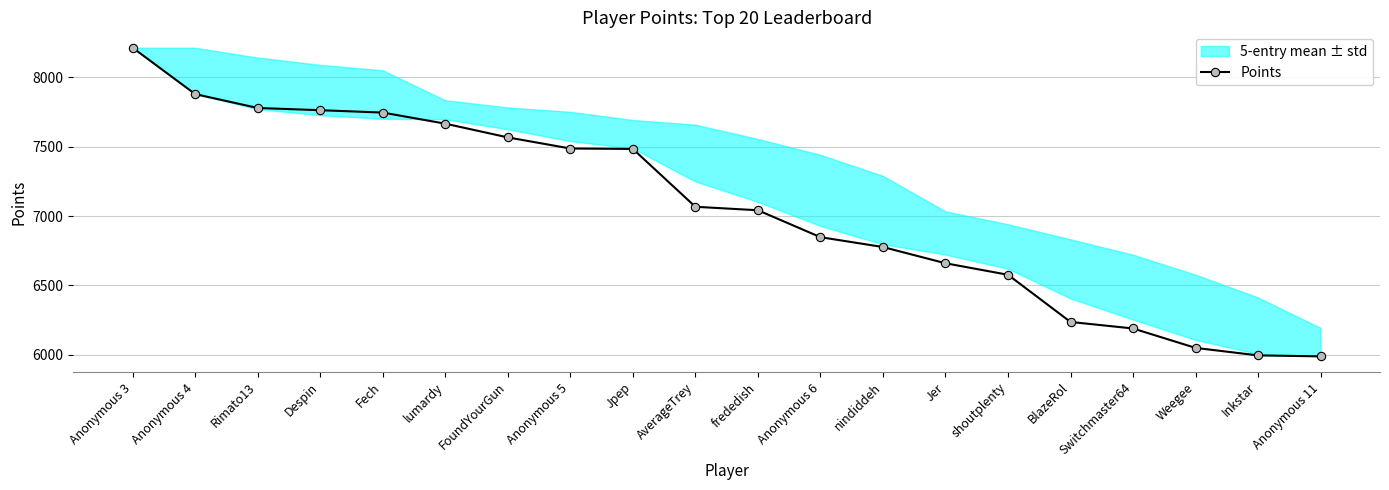

How many data points are above 7067?

9